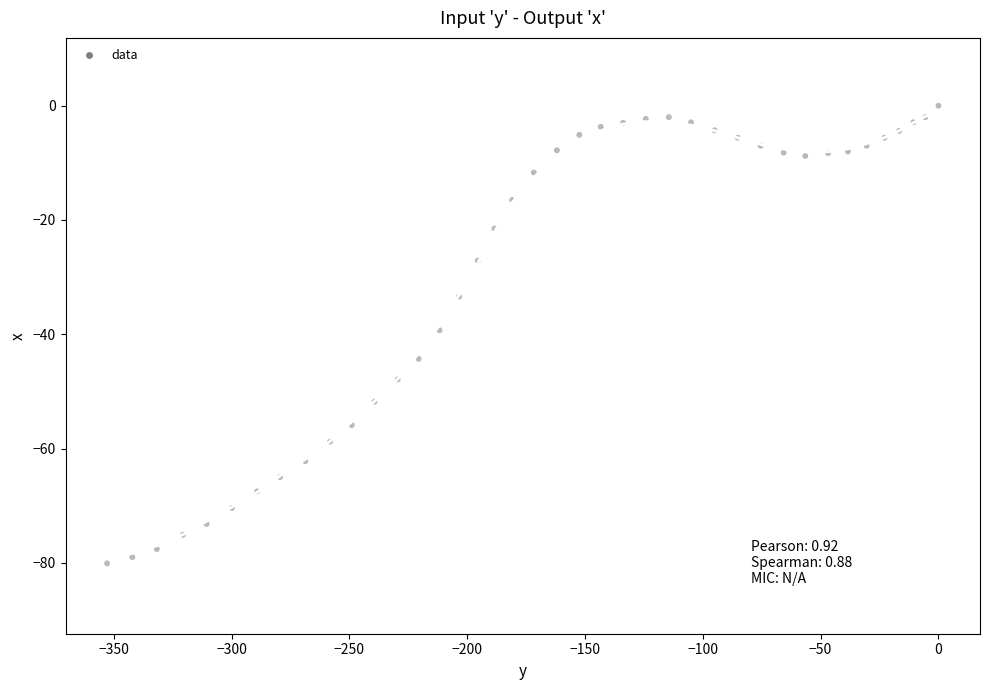

What is the range of X values (max minus min)?

352.8